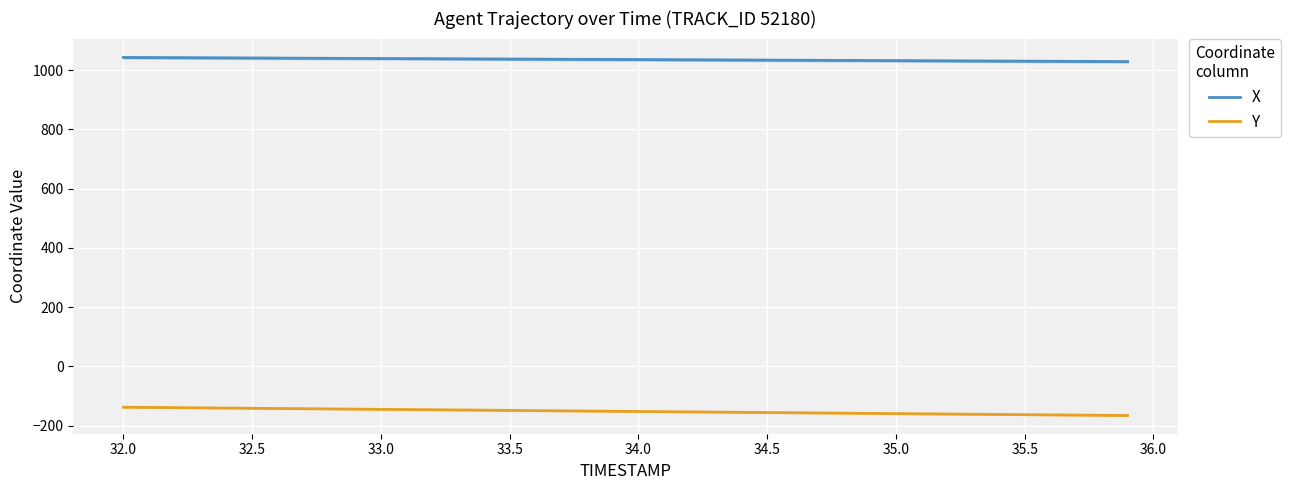

The value of Y at 32.0 is -138.1. True or false?

True